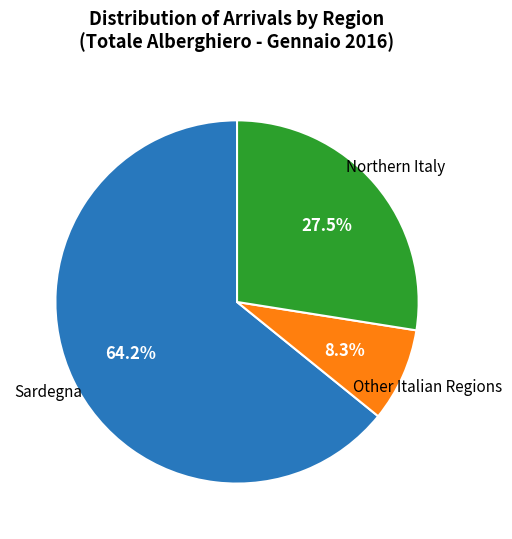

Is there a majority slice in this chart?

Yes